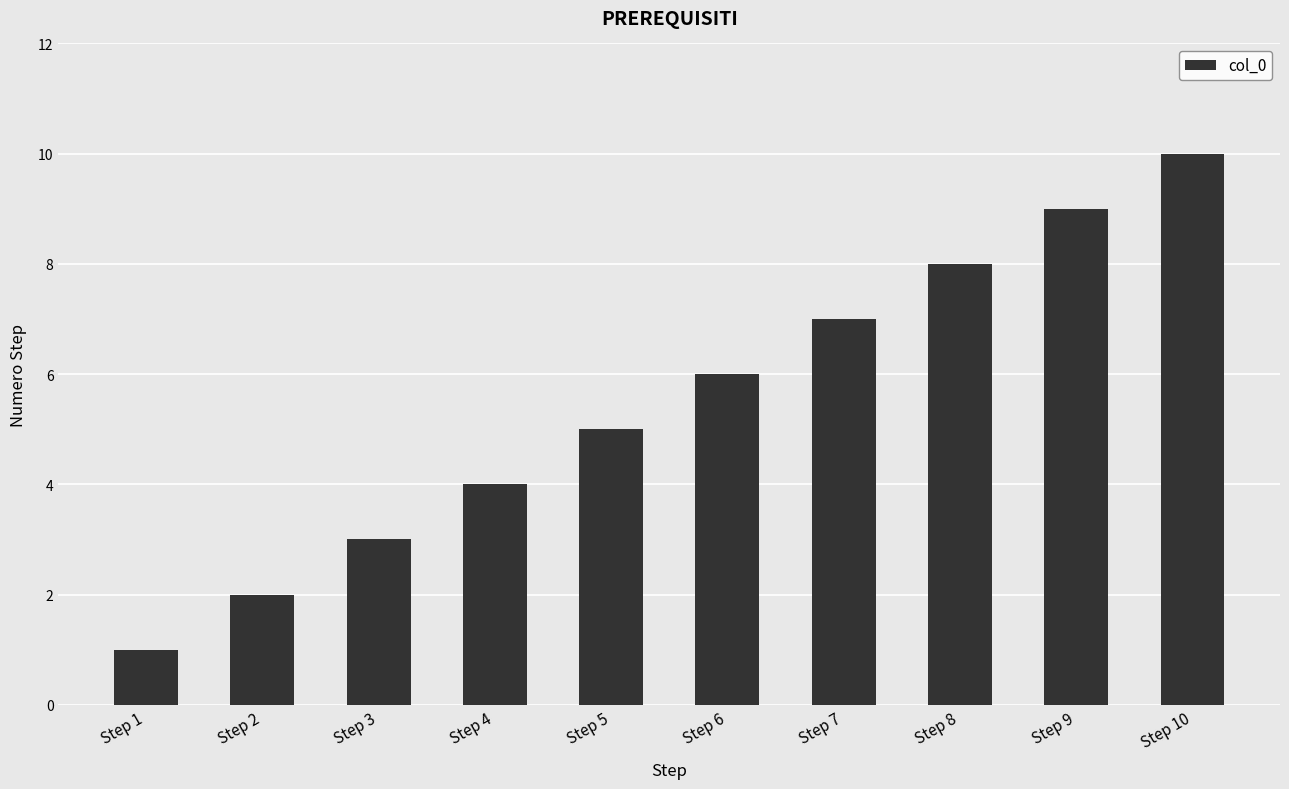

Rank the categories by value from highest to lowest.

Step 10, Step 9, Step 8, Step 7, Step 6, Step 5, Step 4, Step 3, Step 2, Step 1